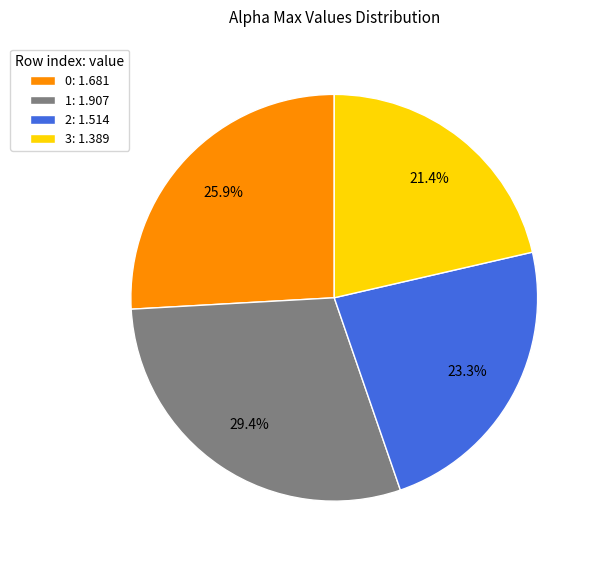

Which slice is the smallest?

3